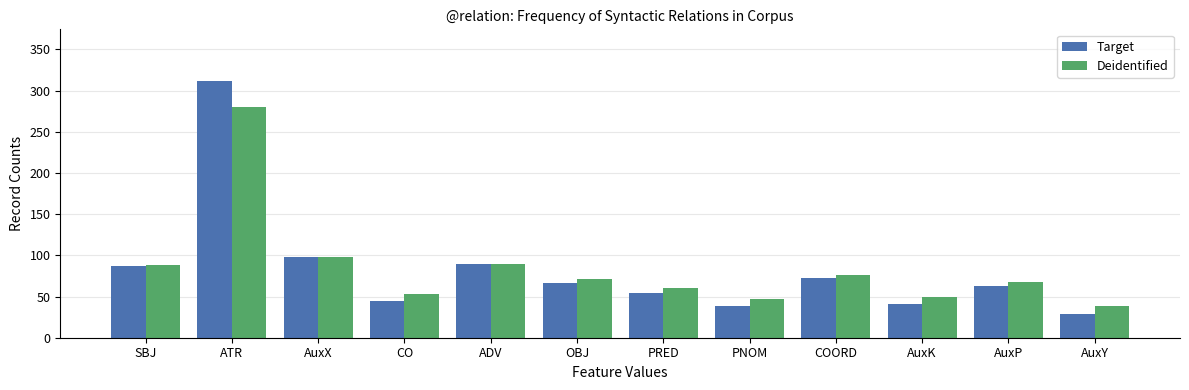

What is the difference between the Deidentified values at OBJ and AuxP?

3